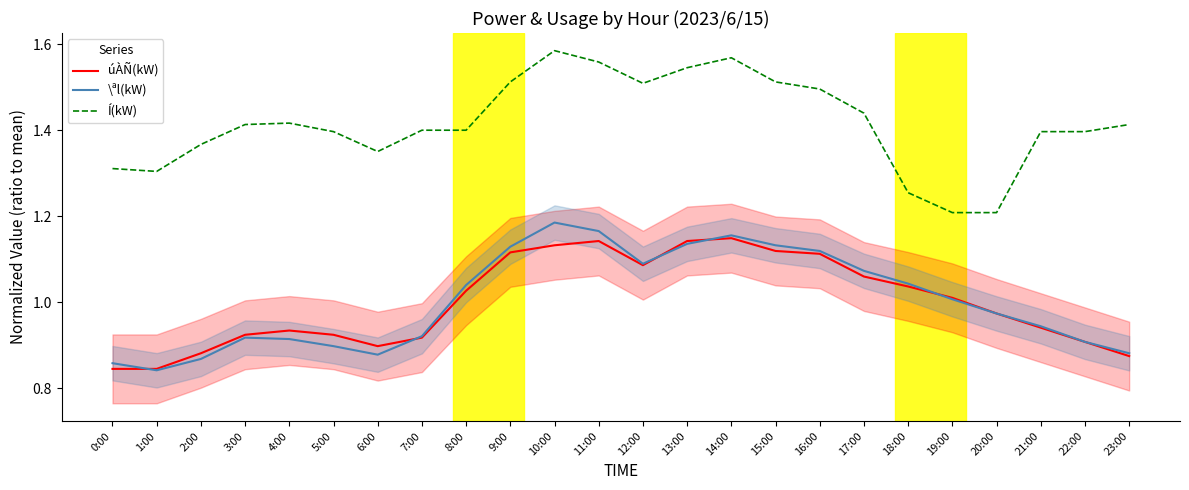

What is the label of the 11th point from the left?

10:00